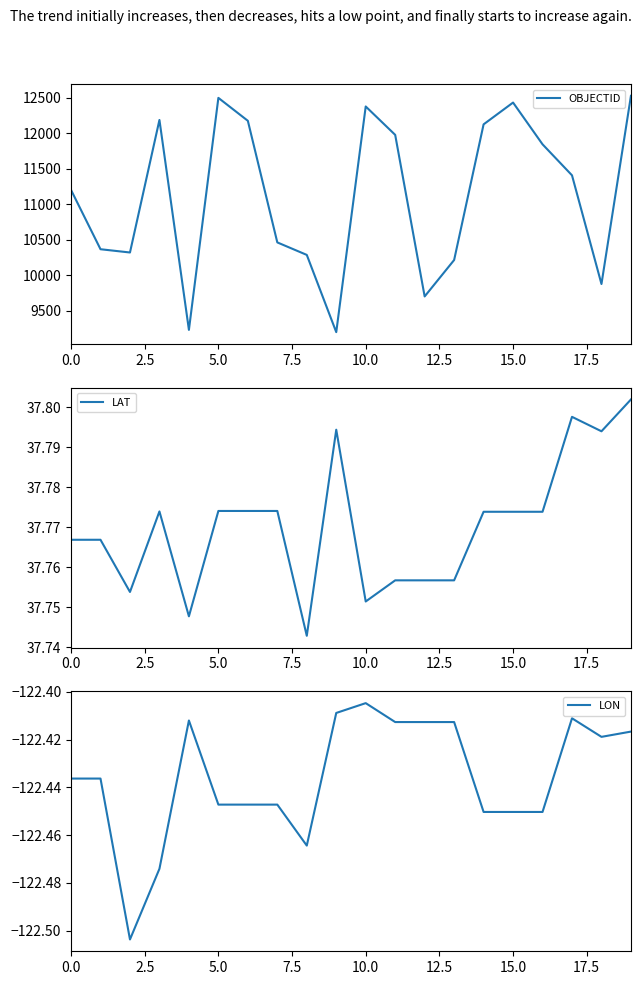

At which label is LON closest to -122?

10.0